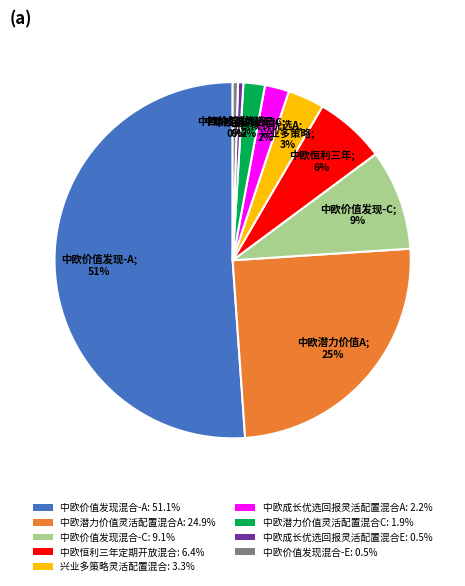

To the nearest percent, what is the combined percentage of 中欧潜力价值灵活配置混合C: 1.9% and 中欧成长优选回报灵活配置混合E: 0.5%?

2%